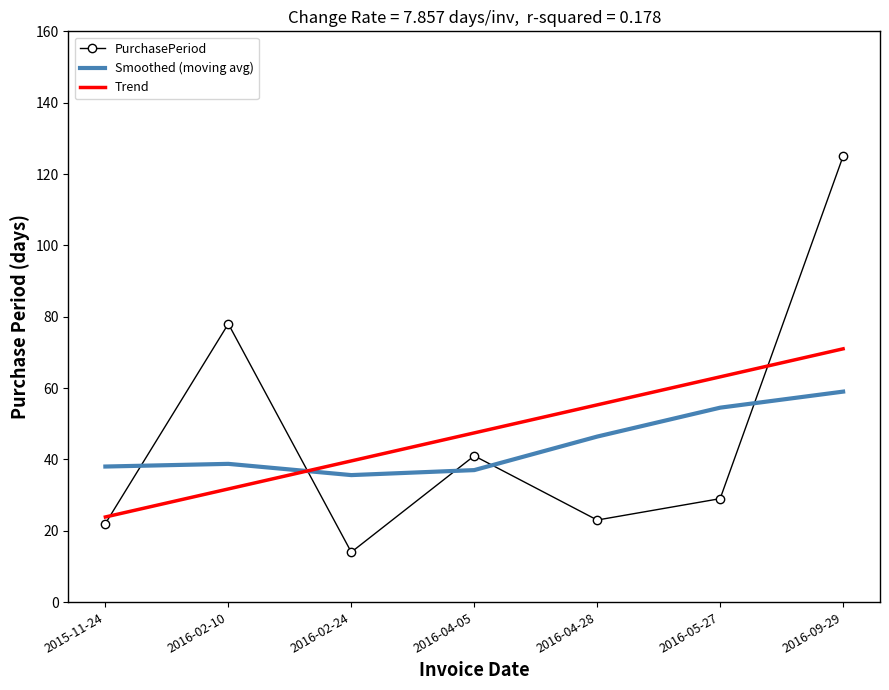

What are all the series names shown in the legend?

PurchasePeriod, Smoothed (moving avg), Trend